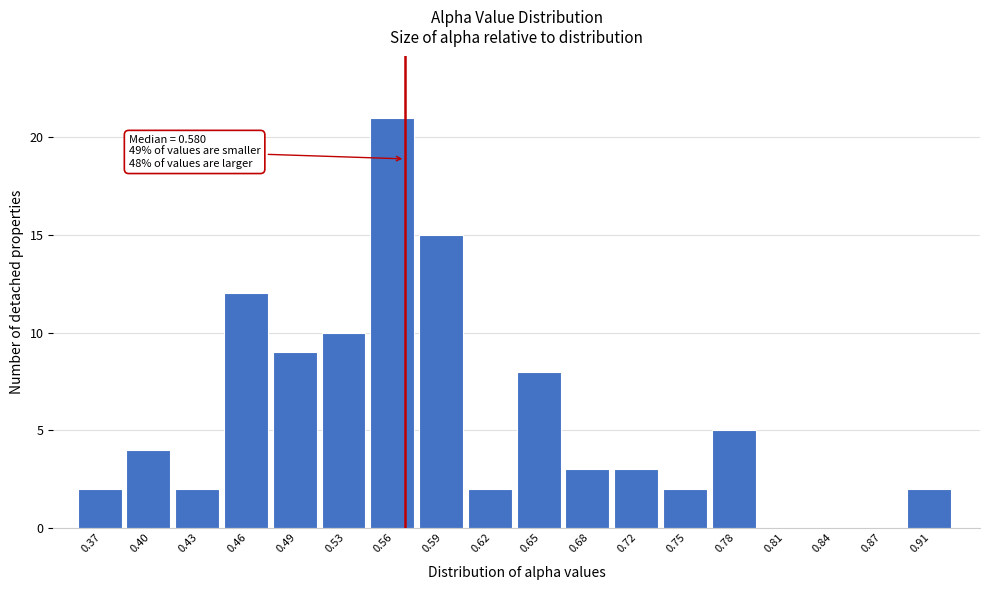

Reading right to left, transcribe all the data shown in this chart.

0.91=2	0.87=0	0.84=0	0.81=0	0.78=5	0.75=2	0.72=3	0.68=3	0.65=8	0.62=2	0.59=15	0.56=21	0.53=10	0.49=9	0.46=12	0.43=2	0.40=4	0.37=2